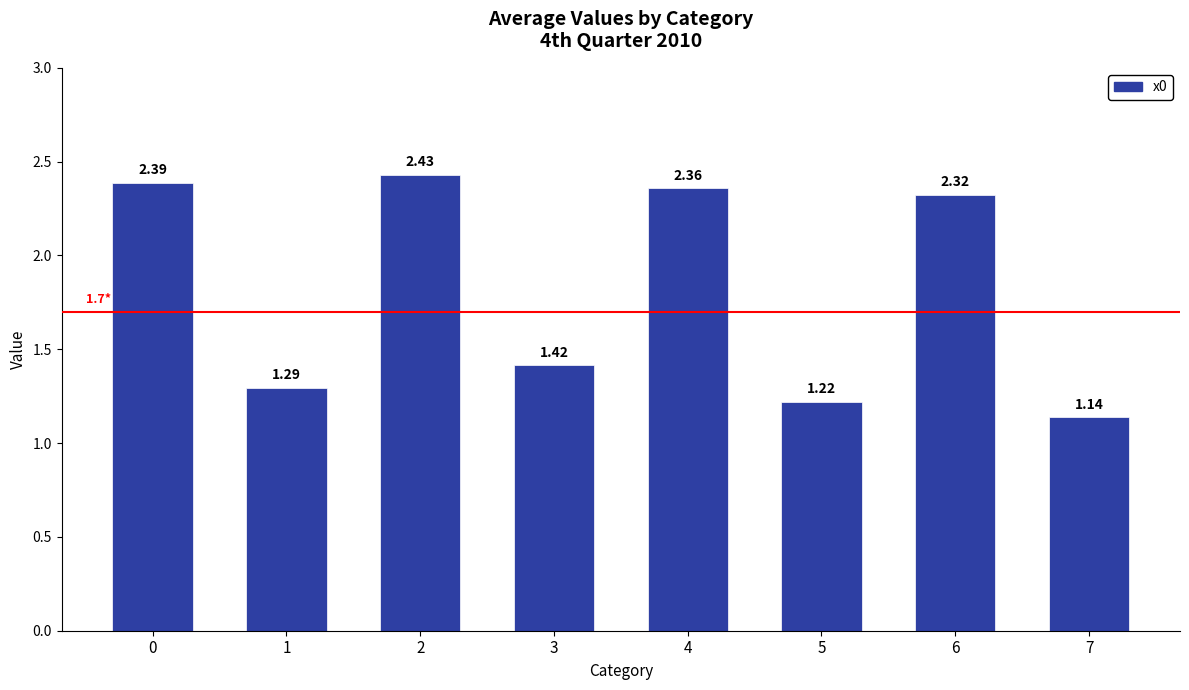

Which label corresponds to the largest value in the chart?

2